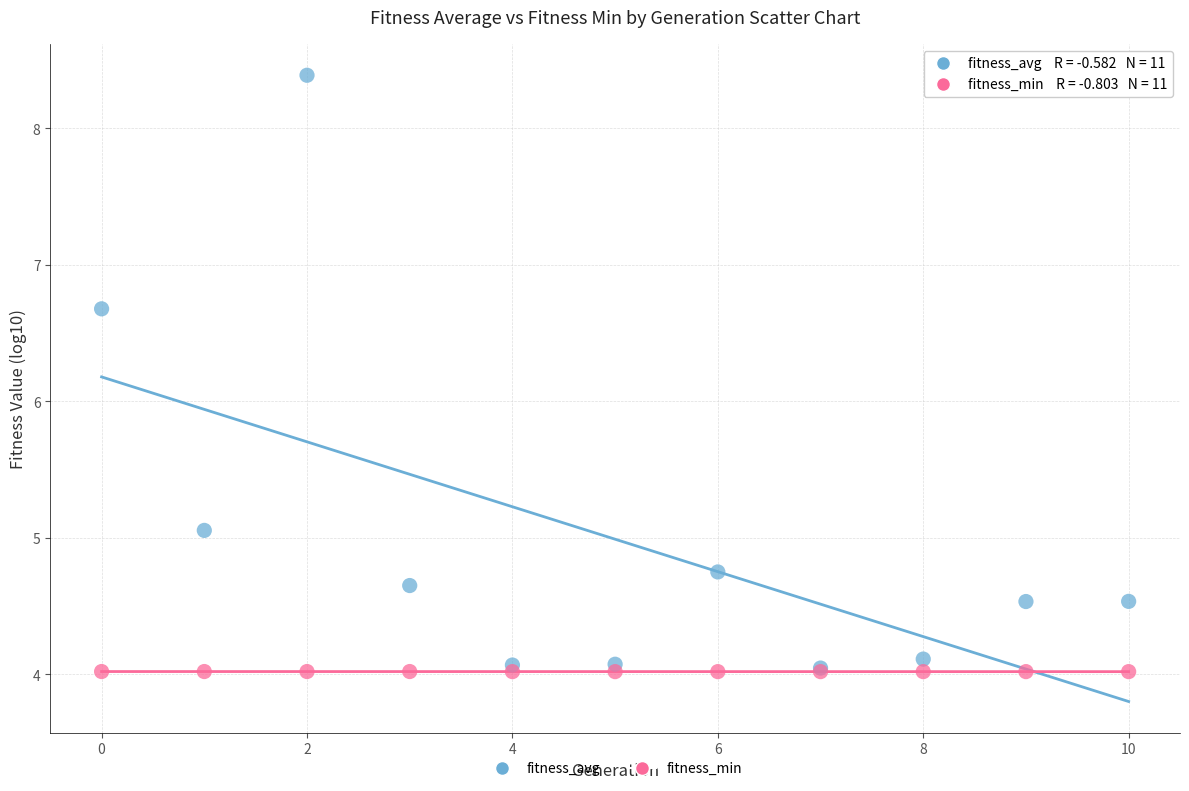

Across all series, what Y value is closest to 6?

6.7